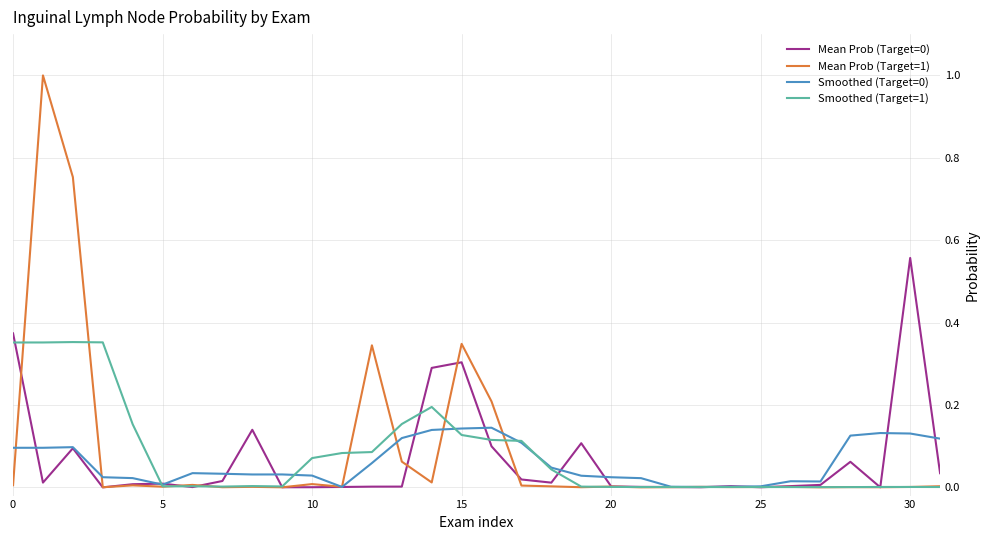

Which series has the largest range (max minus min)?

Mean Prob (Target=1)